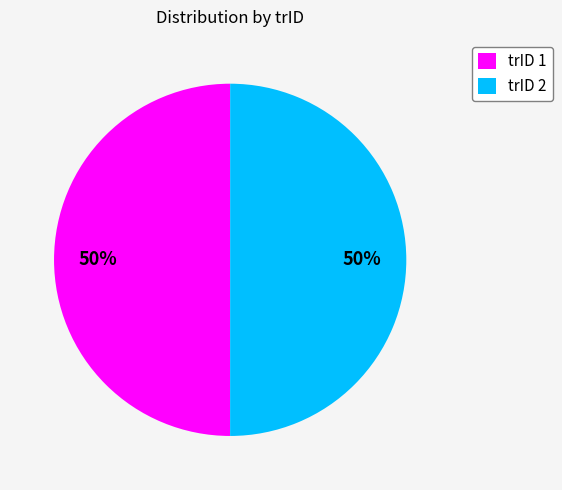

What is the ratio of the value at trID 1 to the value at trID 2?

1.0